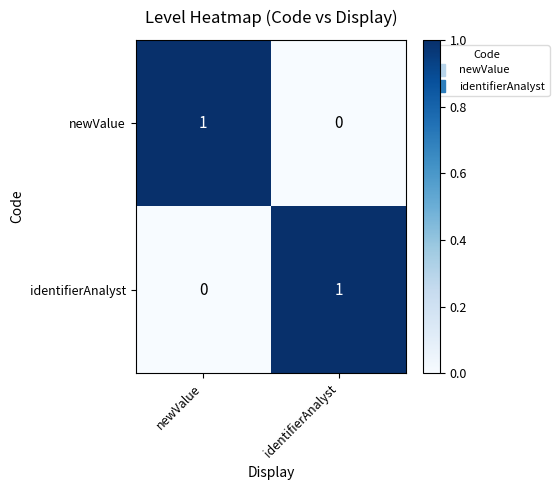

Reading left to right, transcribe all the data shown in this chart.

newValue: 1	0
identifierAnalyst: 0	1